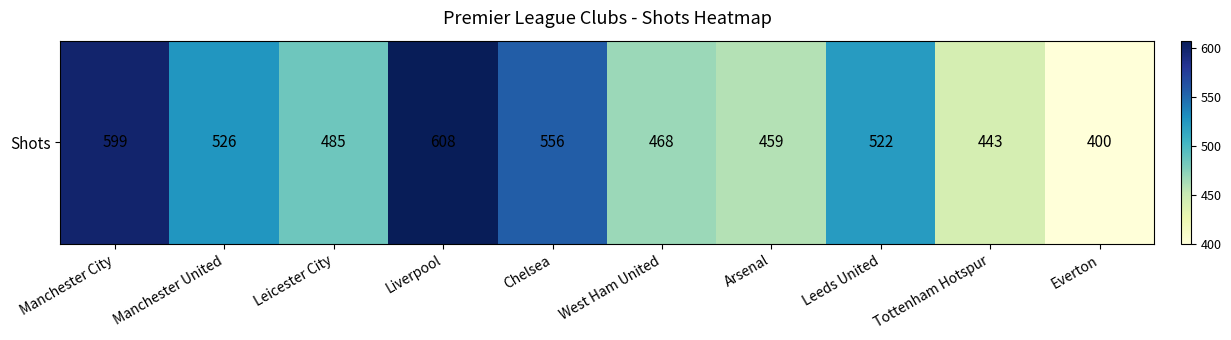

How many distinct data groups are displayed?

1